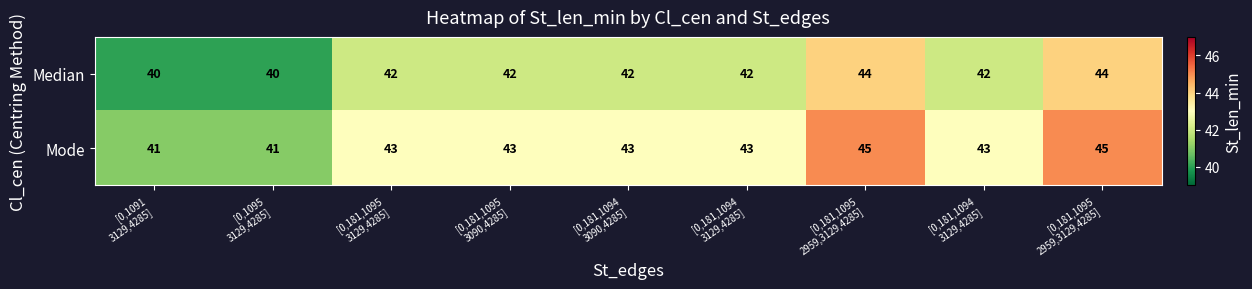

How many distinct data groups are displayed?

2